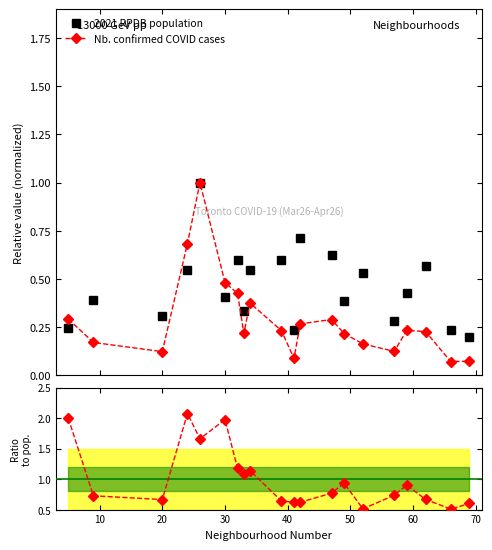

True or false: Nb. confirmed COVID cases has more than 2 interior local peaks.

True